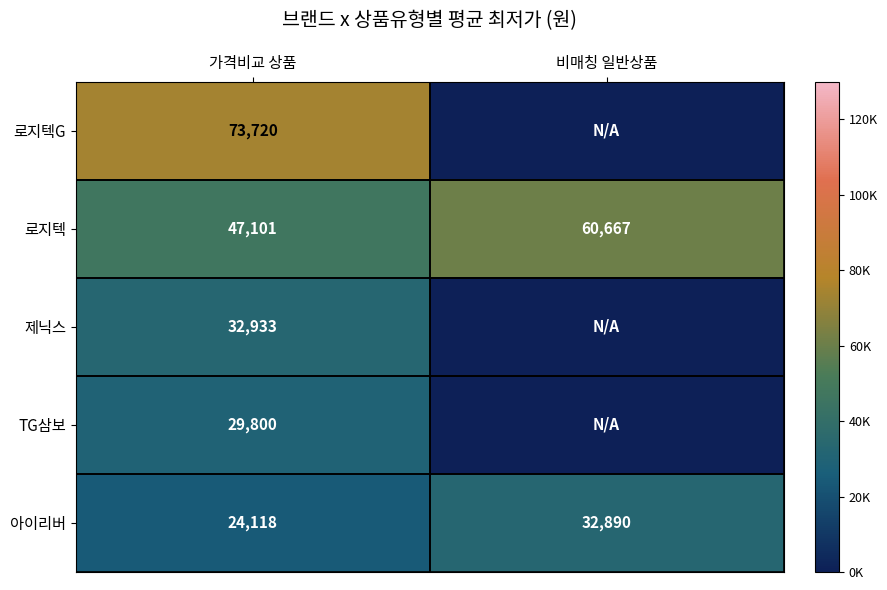

At how many categories does at least one series exceed 28886?

2